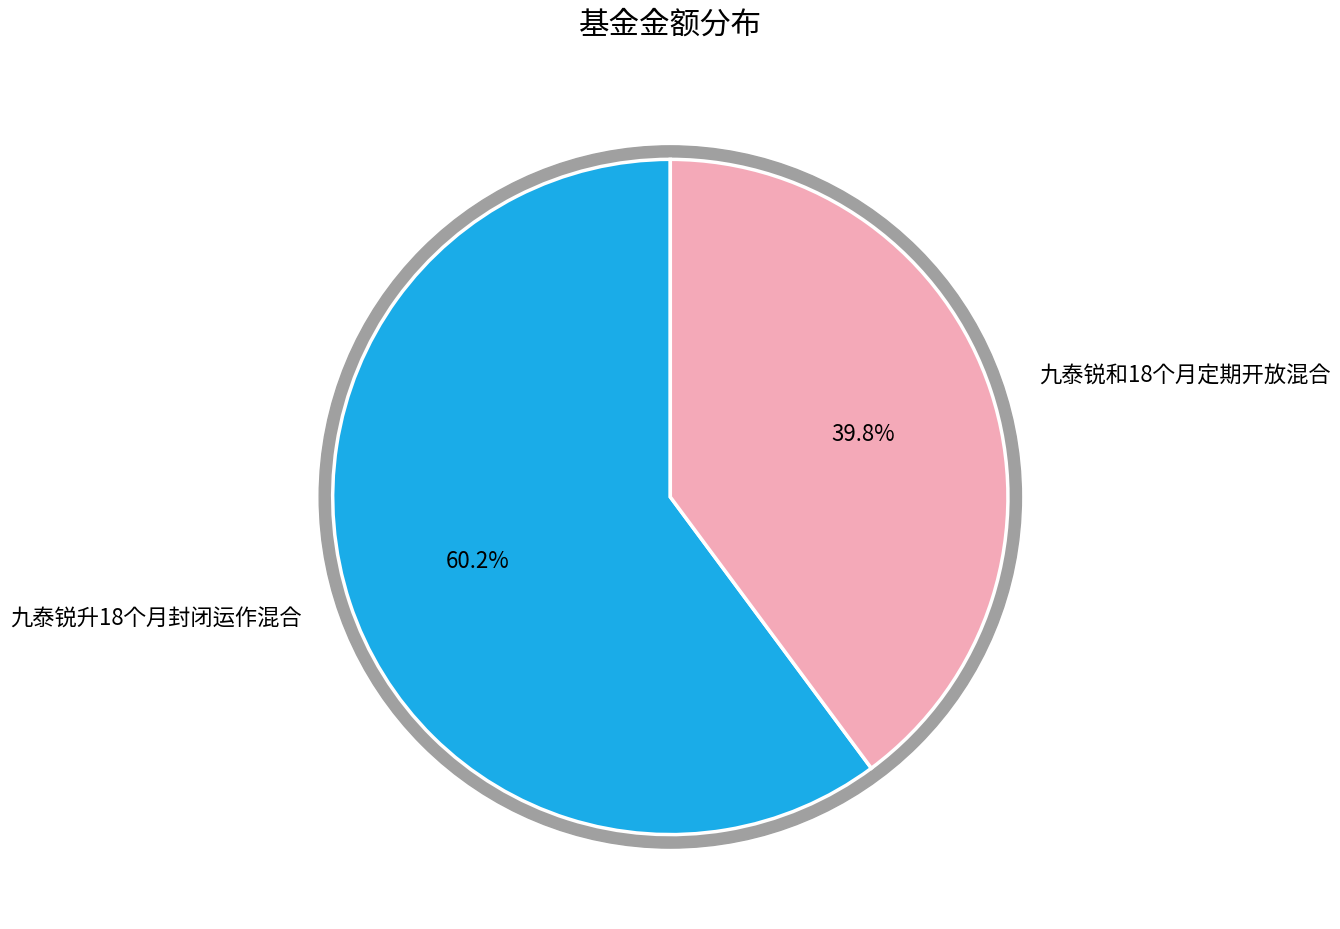

To the nearest percent, what percentage of the pie is 九泰锐和18个月定期开放混合?

40%